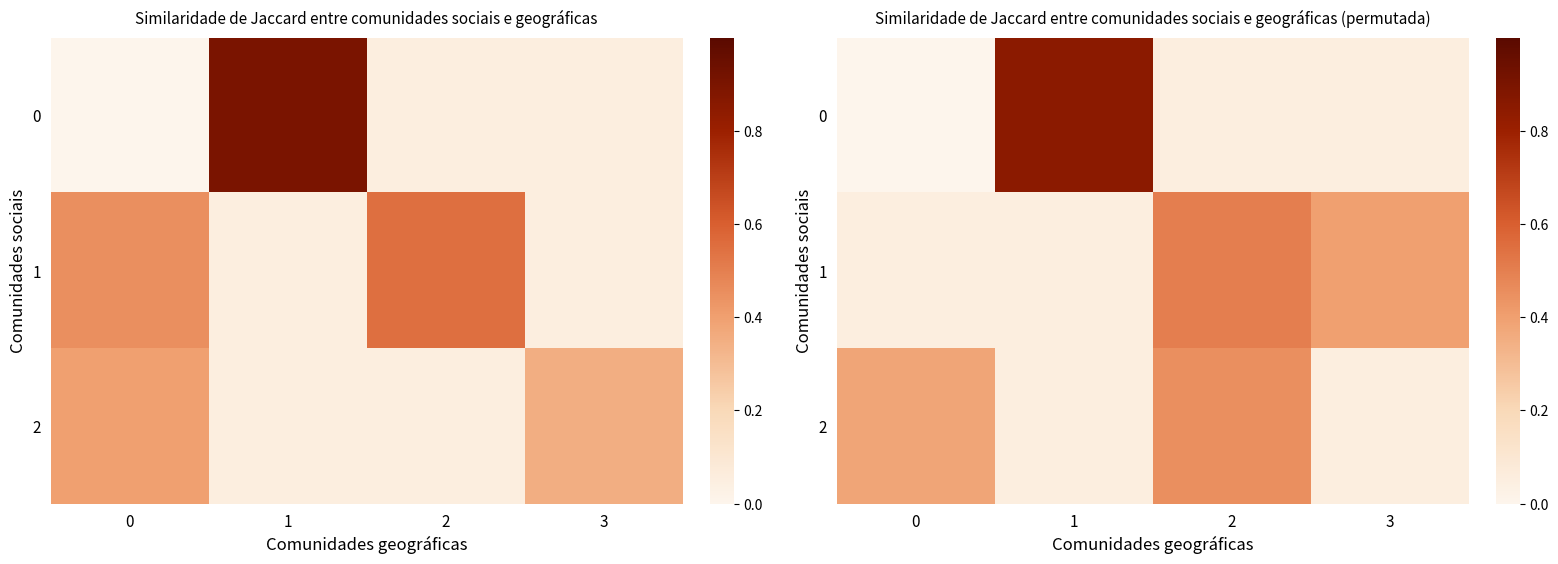

What is the spread (max minus min) of values at 3?

0.4